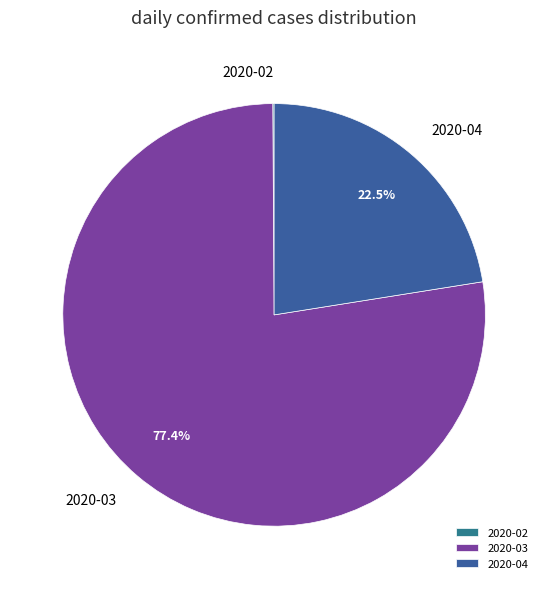

How much of the chart is everything except 2020-04?

77.5%